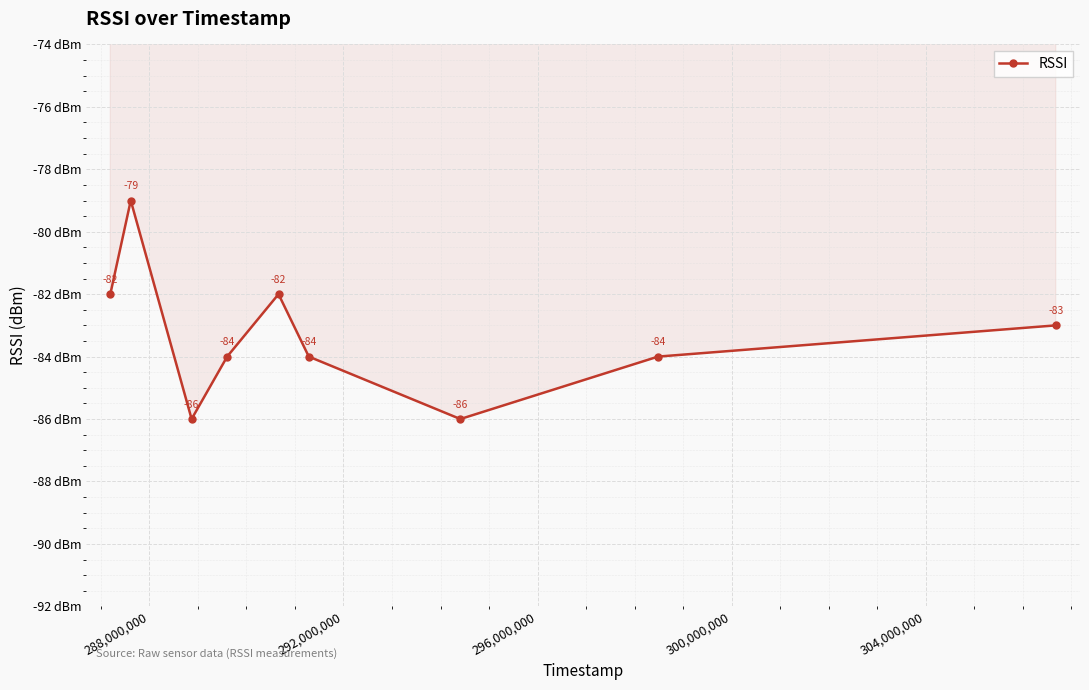

What is the value of the 9th point from the left?

-83